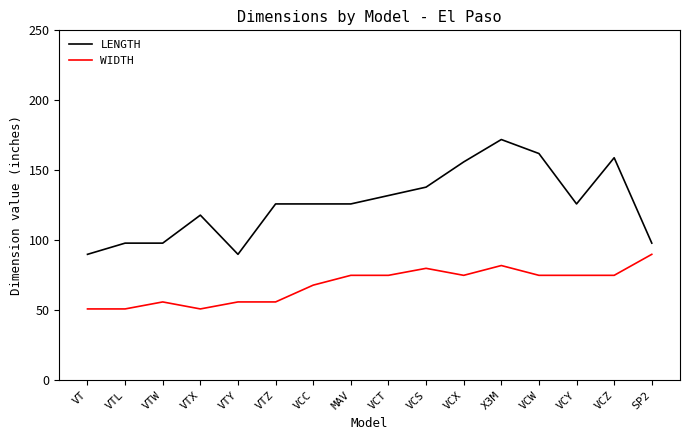

At how many categories does at least one series exceed 121?

10